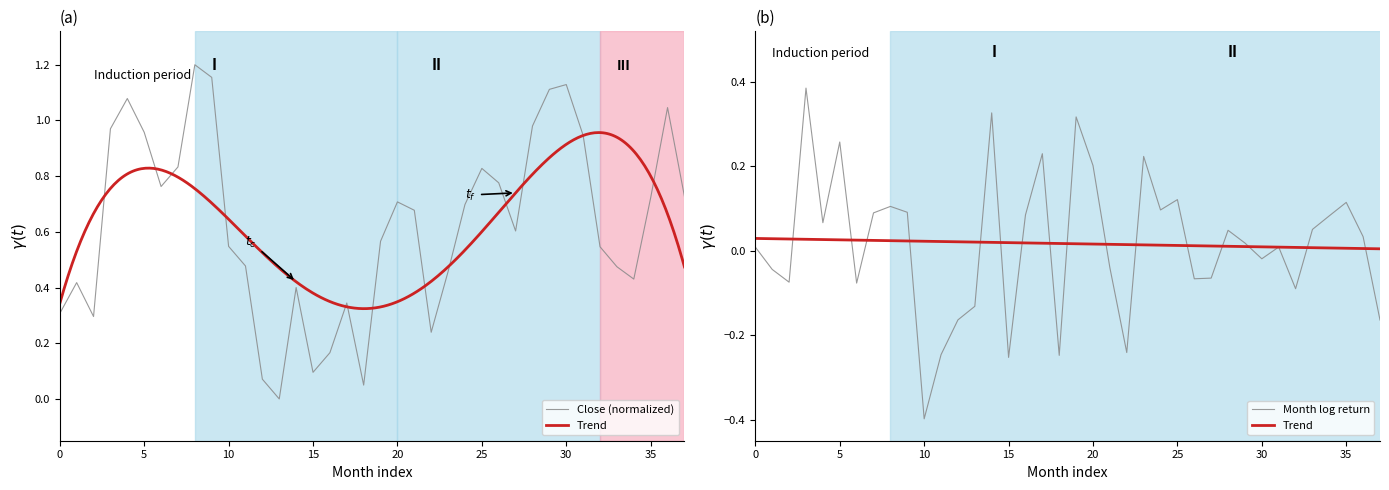

Is it true that Close (normalized) equals 0.5 at 5?

False